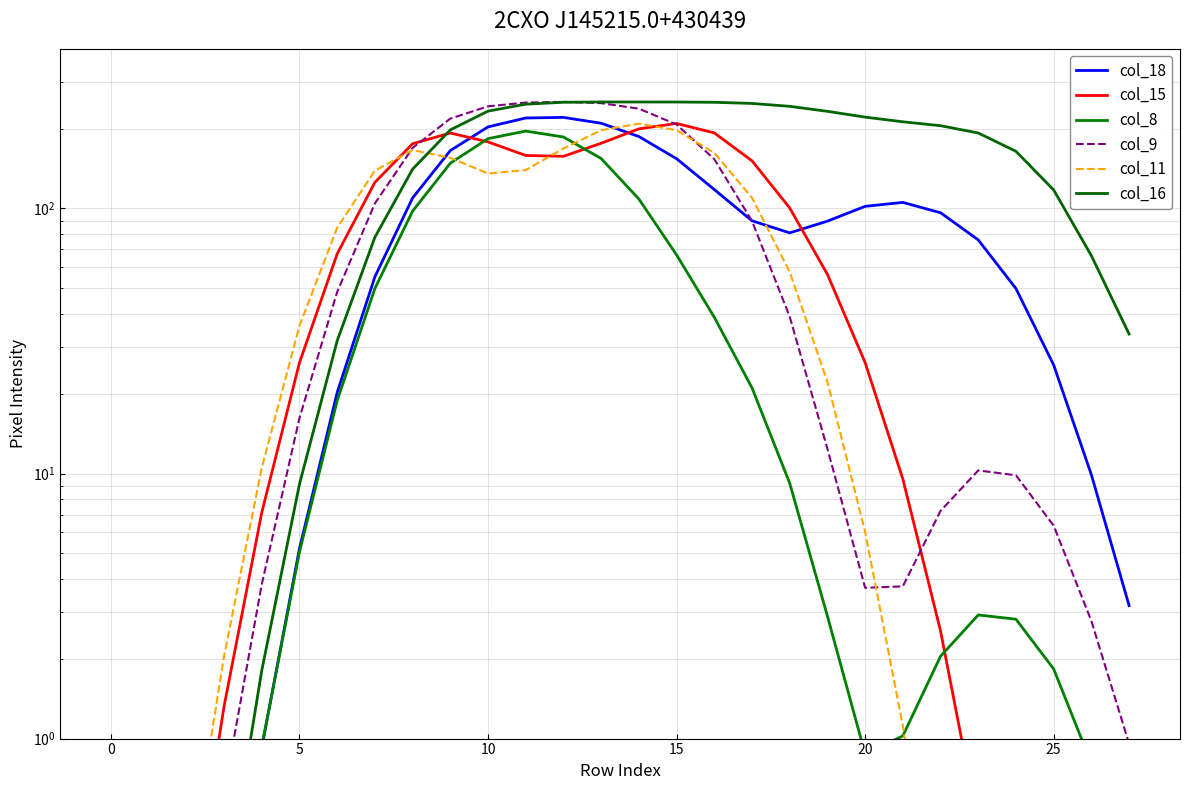

True or false: col_8 and col_16 intersect in this chart.

False